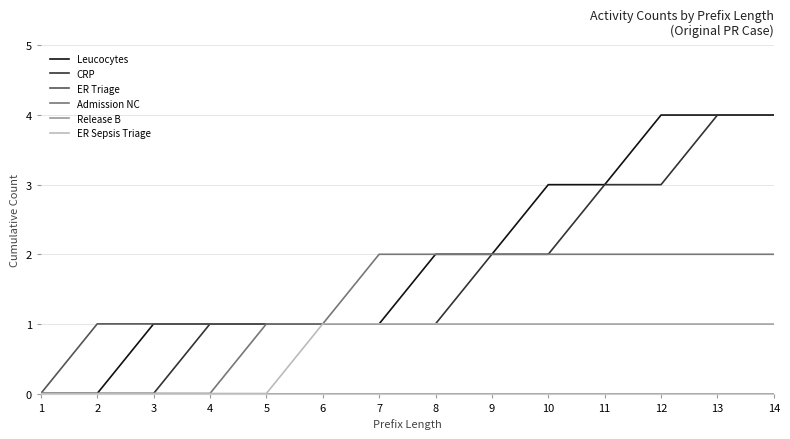

What is the difference between the second highest and minimum values in the ER Triage series?

1